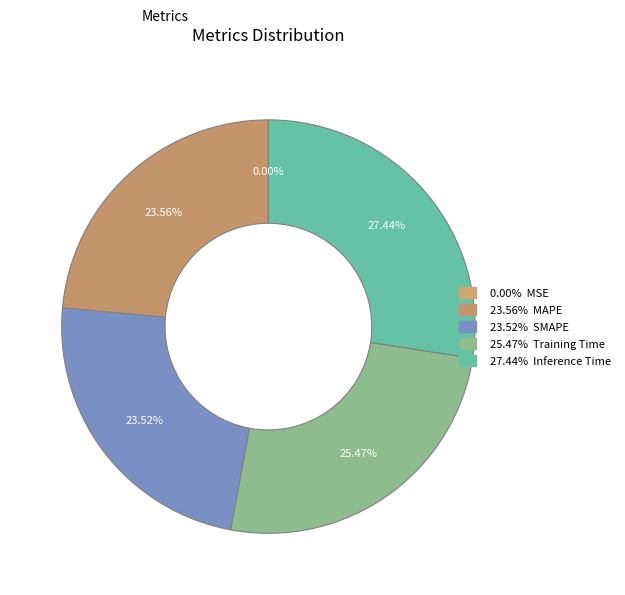

Which category has the smallest portion of the pie?

MSE